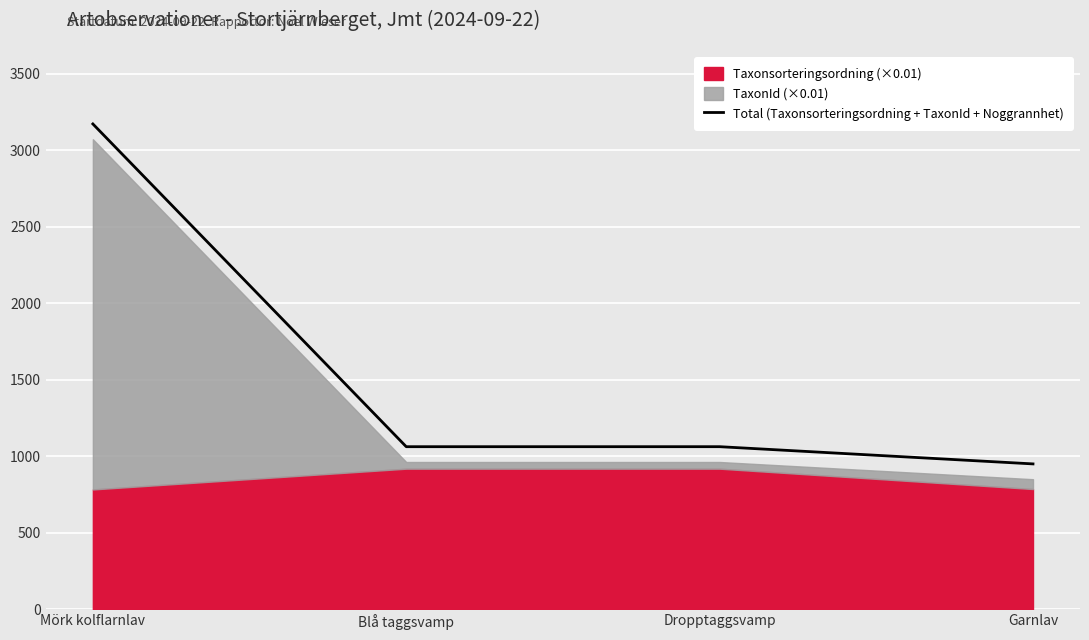

Where does the data first go above 1062?

Mörk kolflarnlav